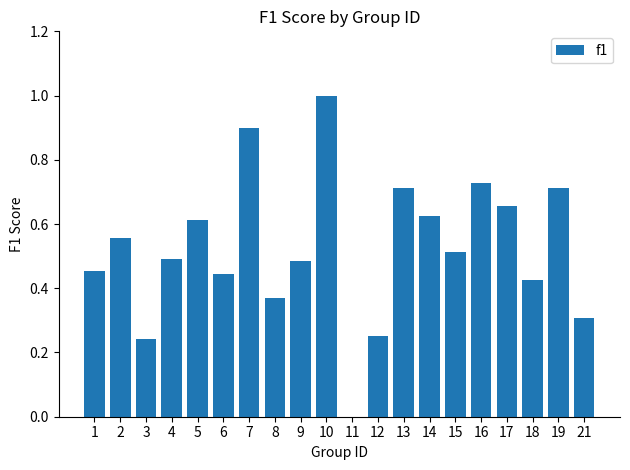

How many positive values are there?

19